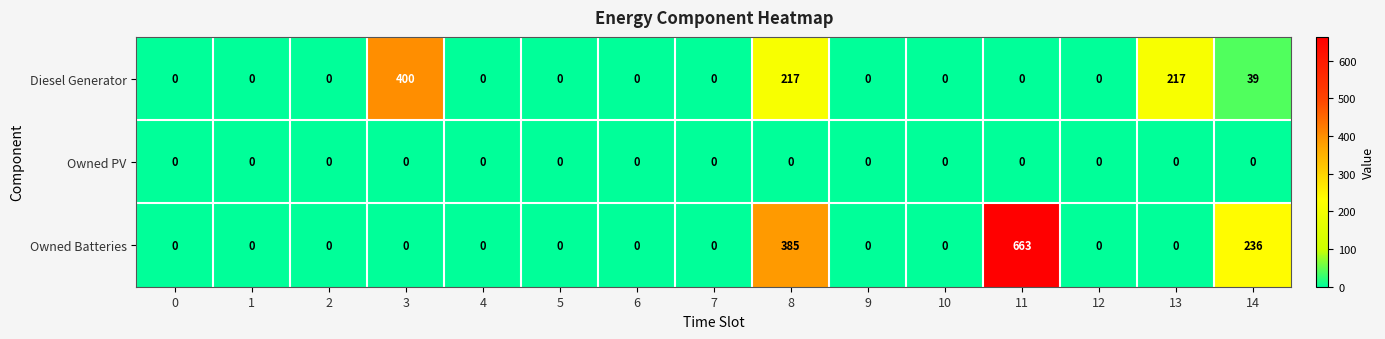

How many categories are shown in the chart?

15